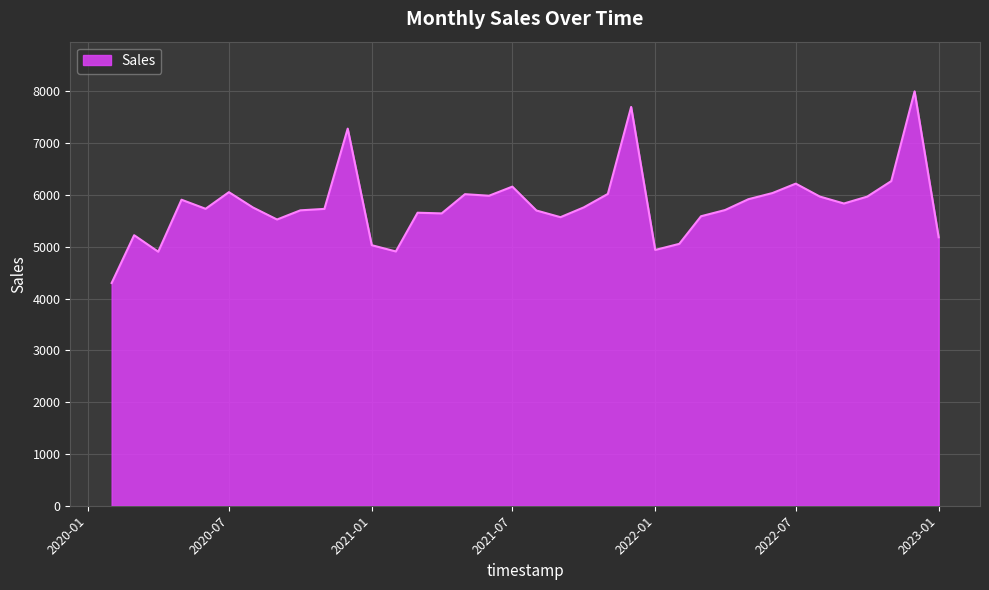

What is the maximum value shown in the chart?

8001